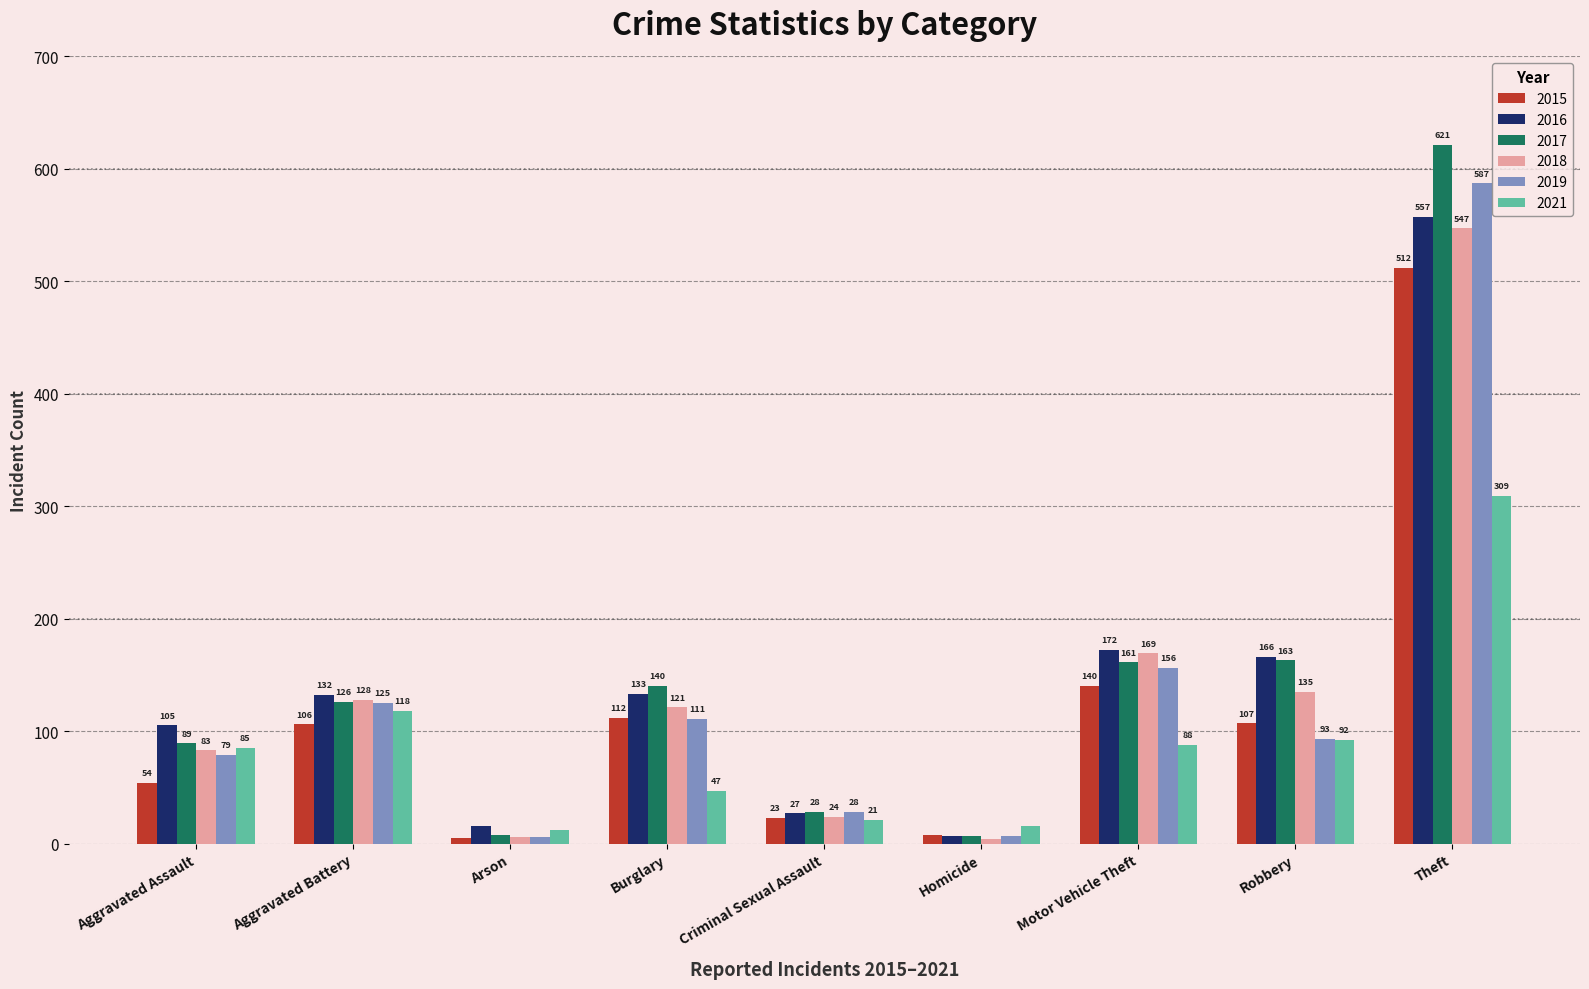

Is it true that 2017 equals 89 at Aggravated Assault?

True